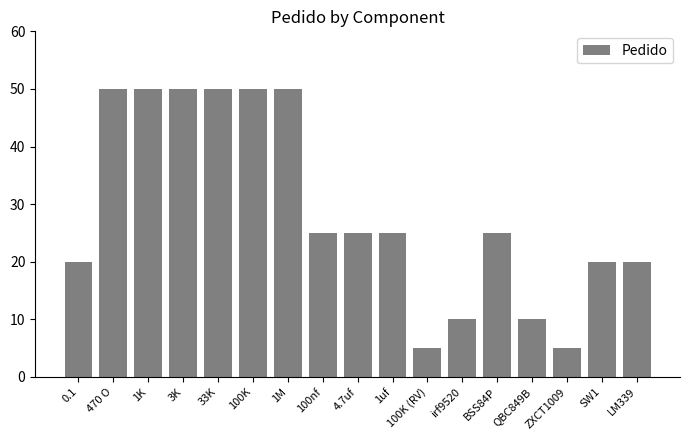

What is the label of the 2nd bar from the left?

470 O